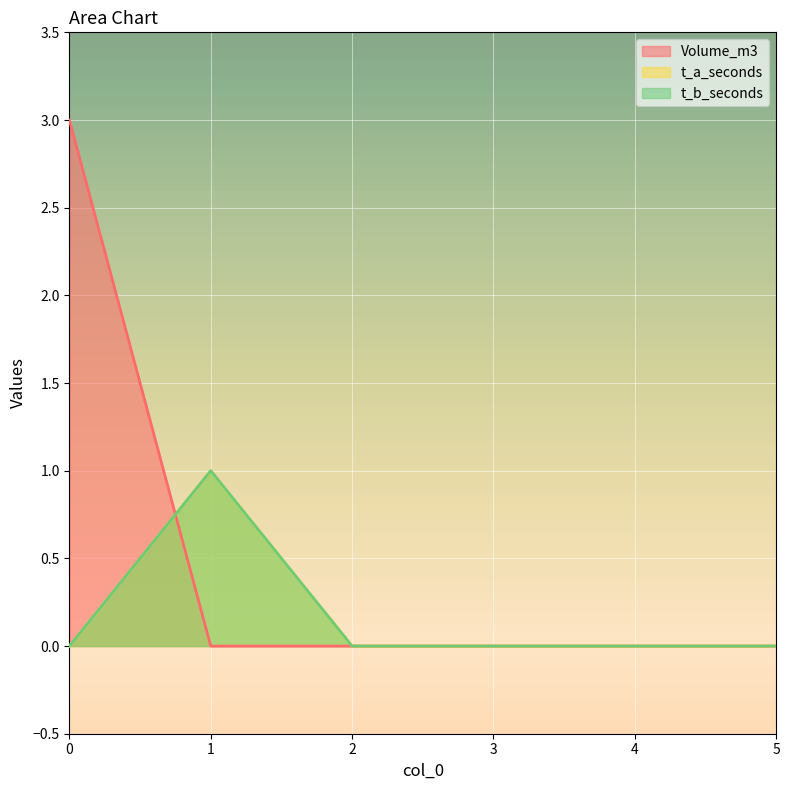

What are all the series names shown in the legend?

Volume_m3, t_a_seconds, t_b_seconds